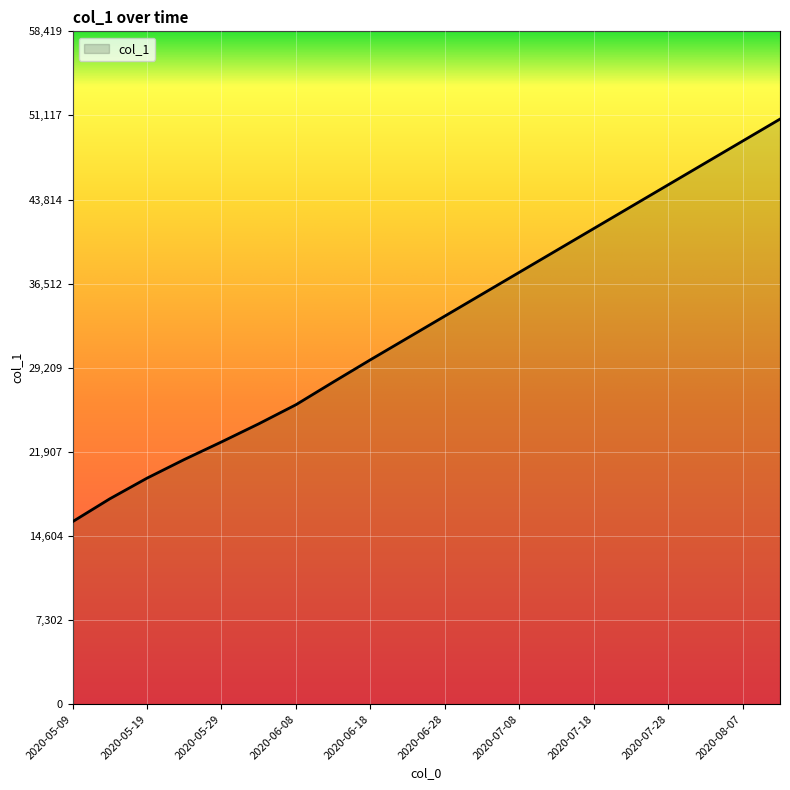

What is the greatest value displayed?

50800.0